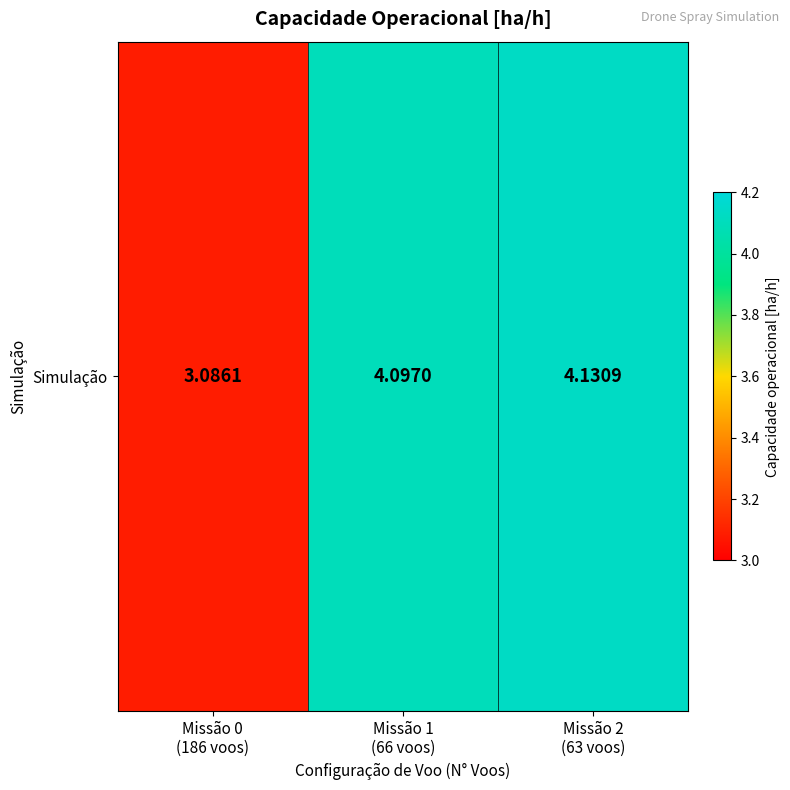

What is the sum of the values at Missão 2
(63 voos) and Missão 1
(66 voos)?

8.2